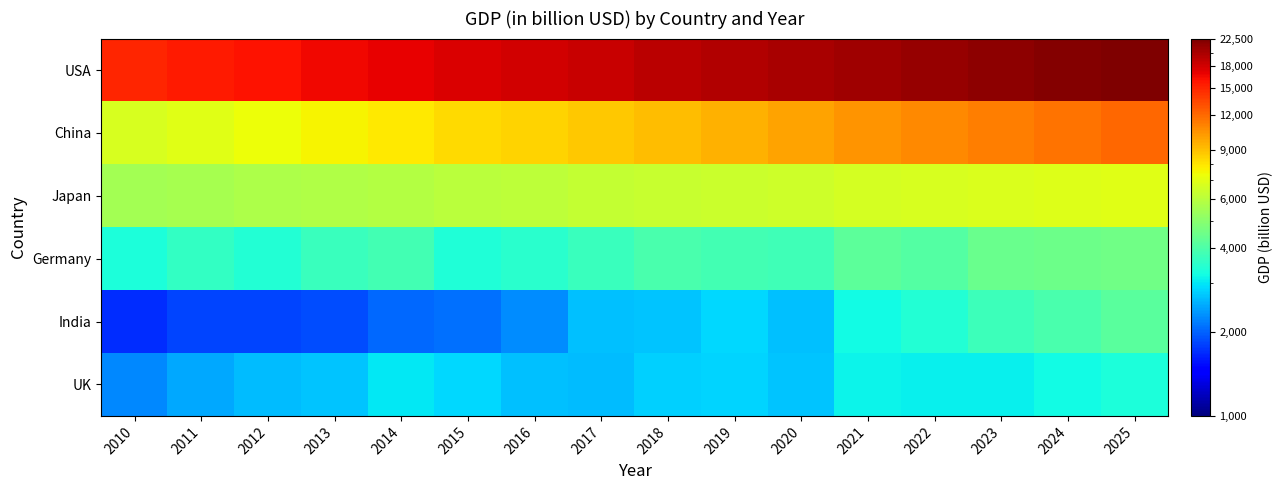

What is the maximum value shown in the chart?

22500